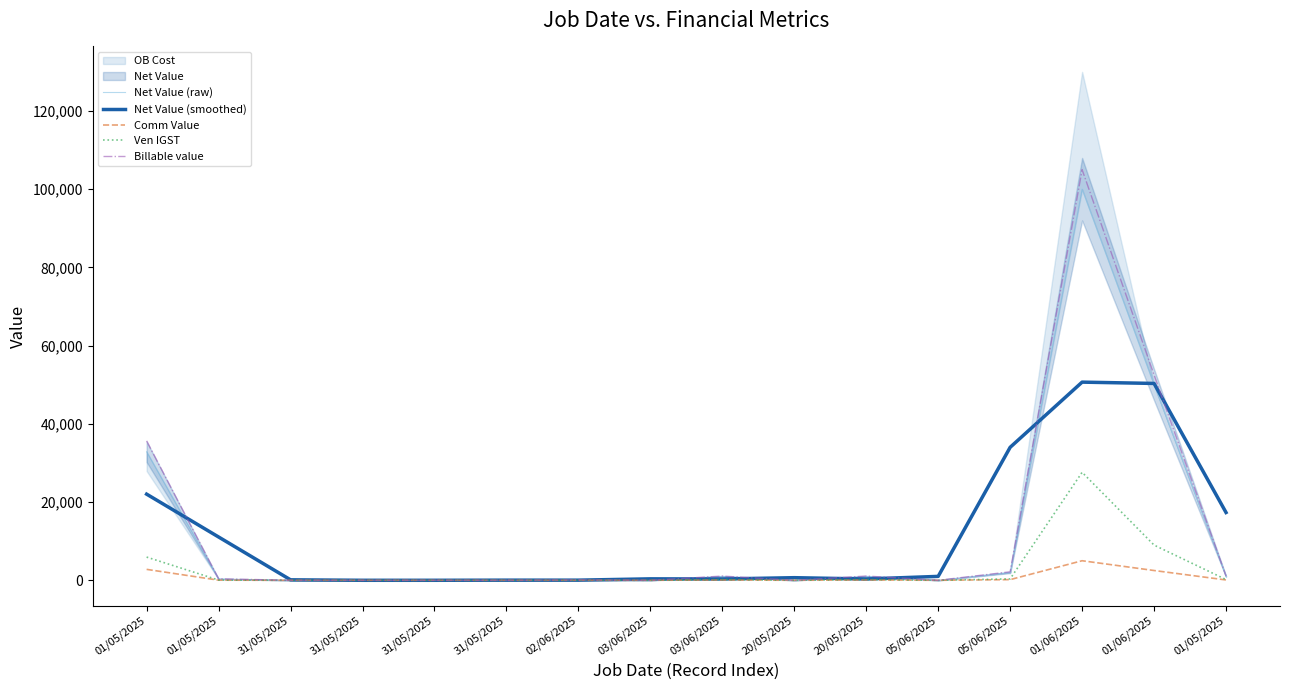

At which label is Net Value (raw) closest to 50000?

01/06/2025